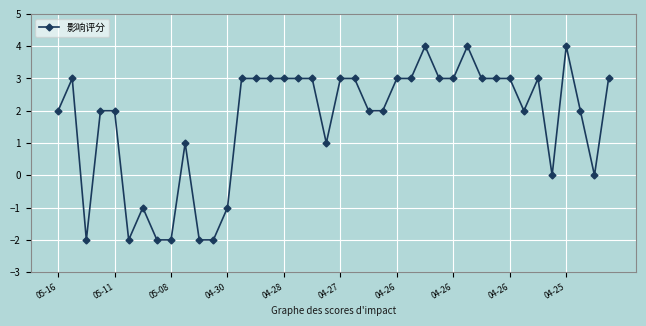

What is the greatest value displayed?

4